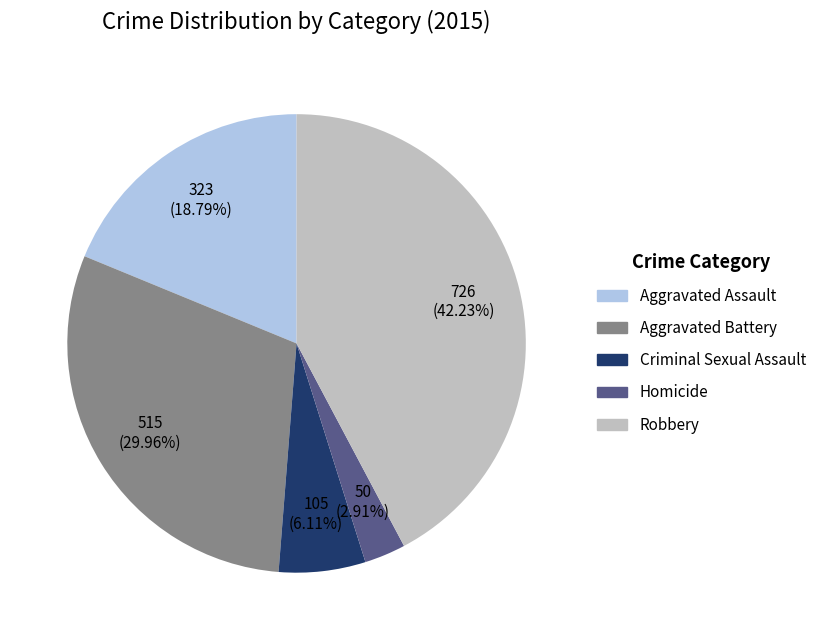

True or false: Criminal Sexual Assault accounts for 6% of the total.

True